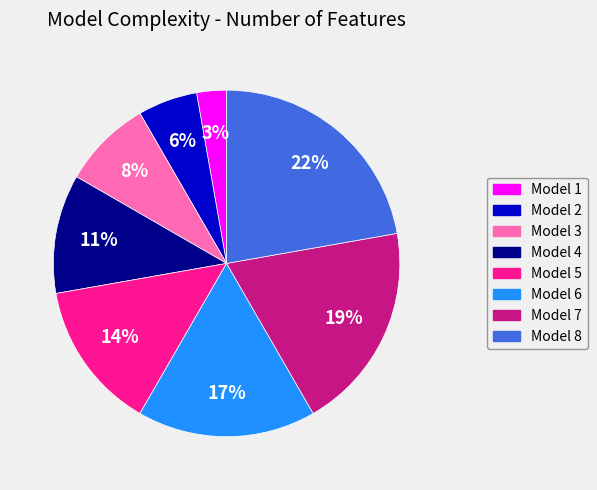

Is it true that Model 3 is 8% of the pie?

True